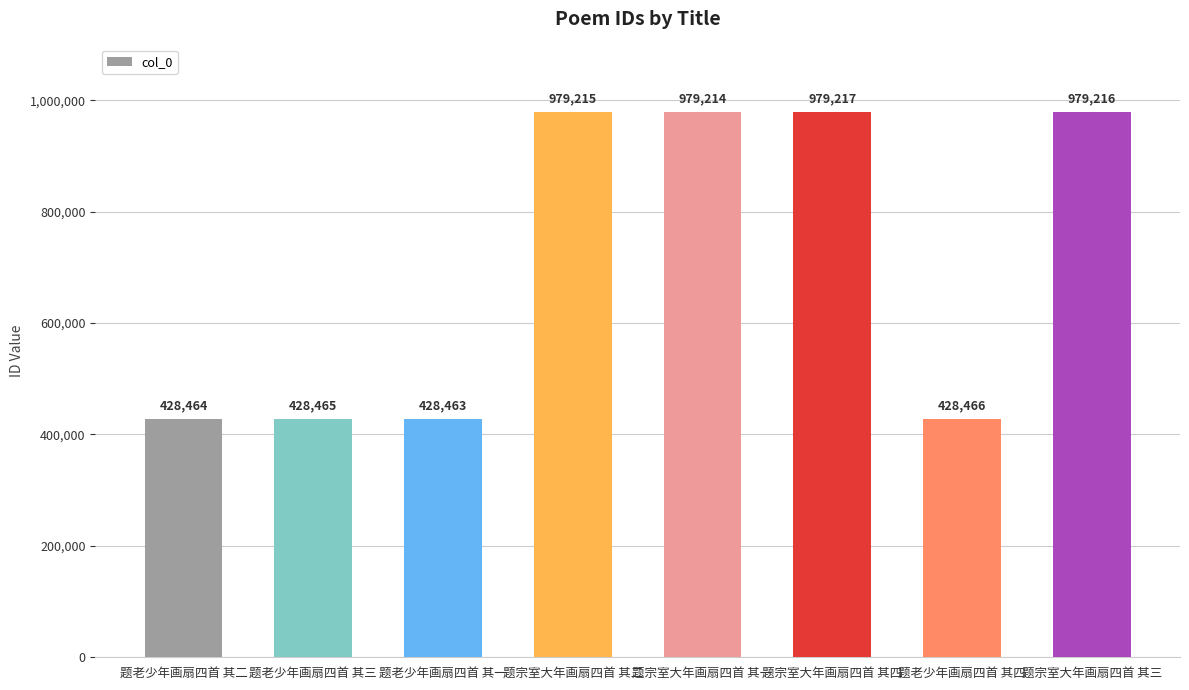

What is the label of the 6th bar from the left?

题宗室大年画扇四首 其四